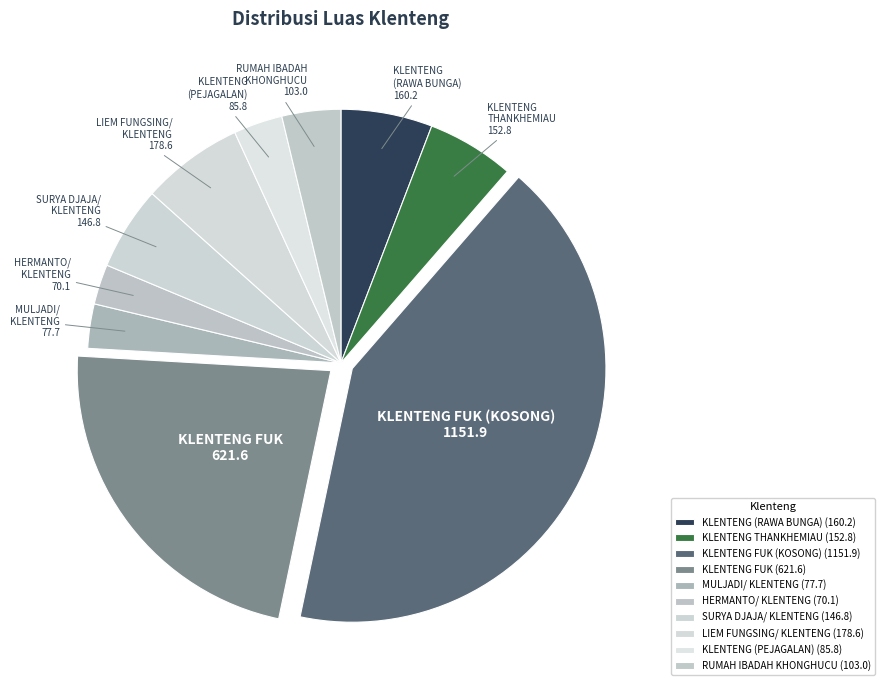

What is the largest slice in the pie chart?

KLENTENG FUK (KOSONG) (1151.9)